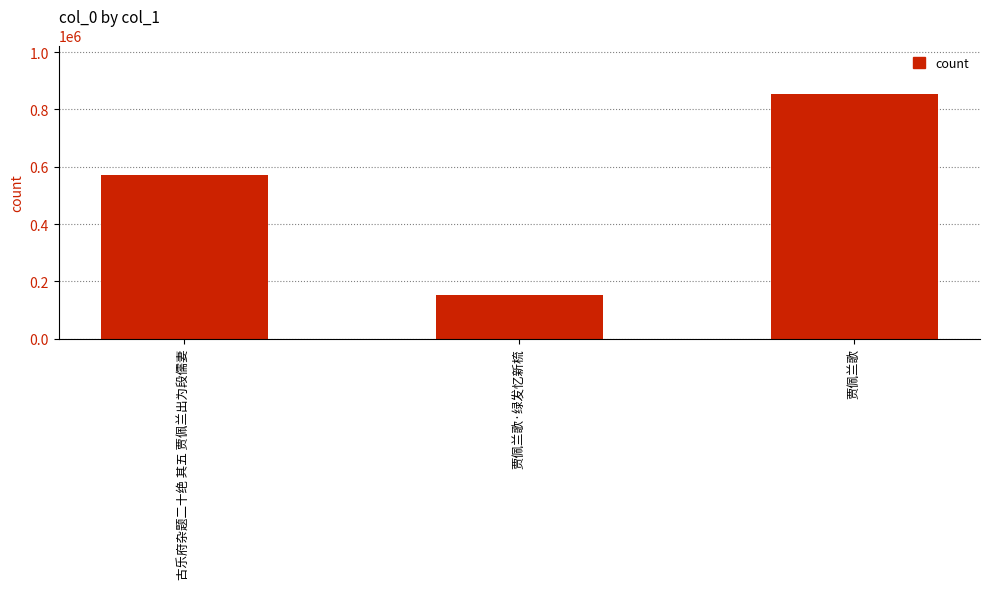

What is the difference between the values at 古乐府杂题二十绝 其五 贾佩兰出为段儒妻 and 贾佩兰歌·绿发忆新梳?

416150